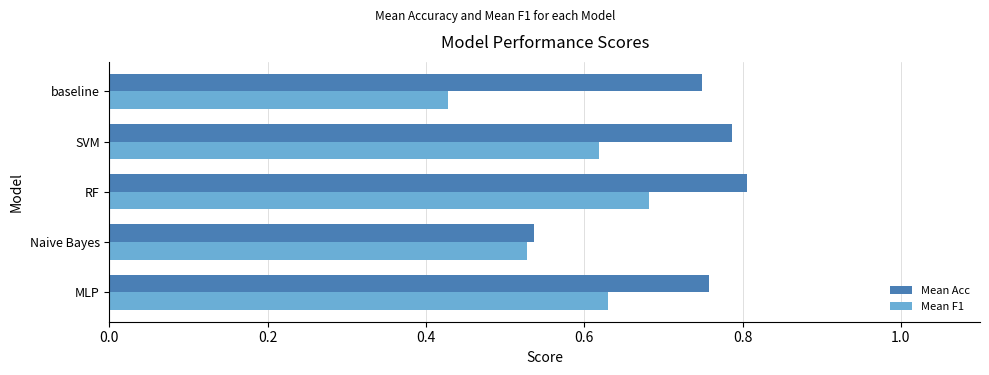

How many Mean Acc values are between 0 and 1?

5